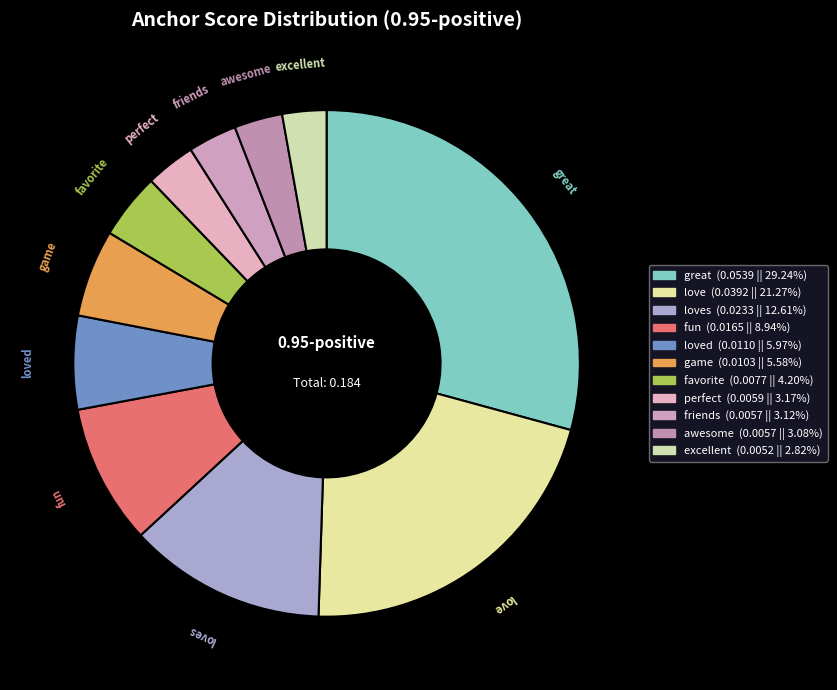

What is the largest slice in the pie chart?

great